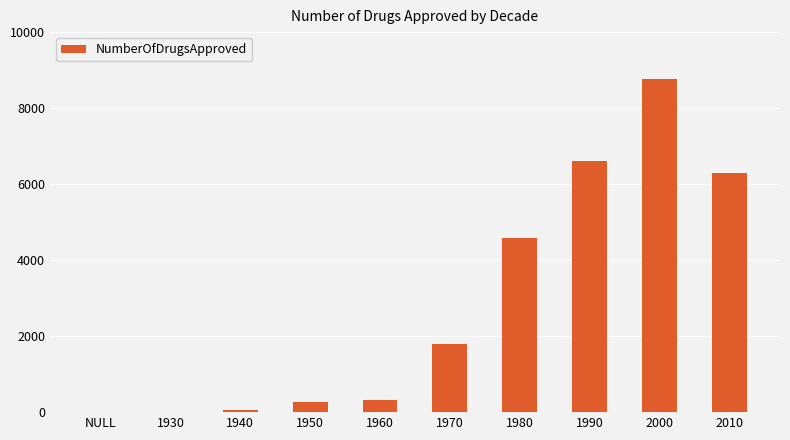

Where is the data nearest to the value 4379?

1980